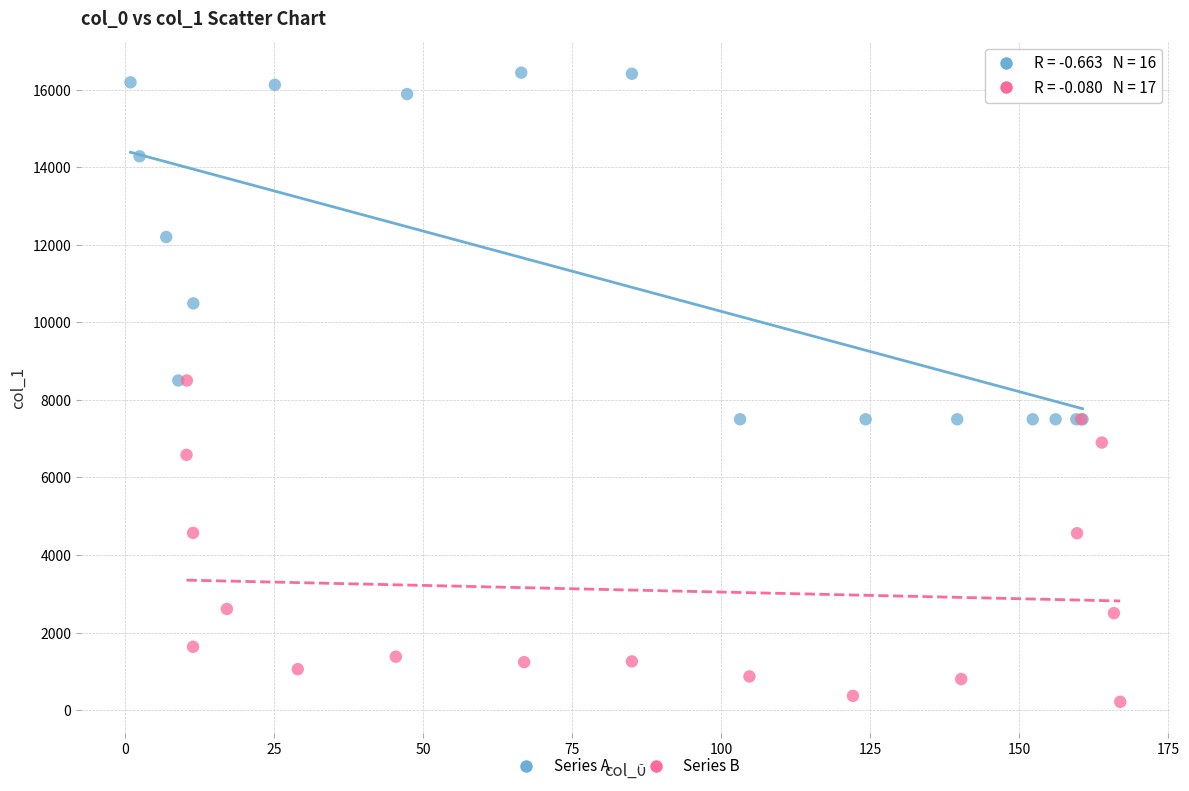

Which series contains the lowest Y value?

Series B